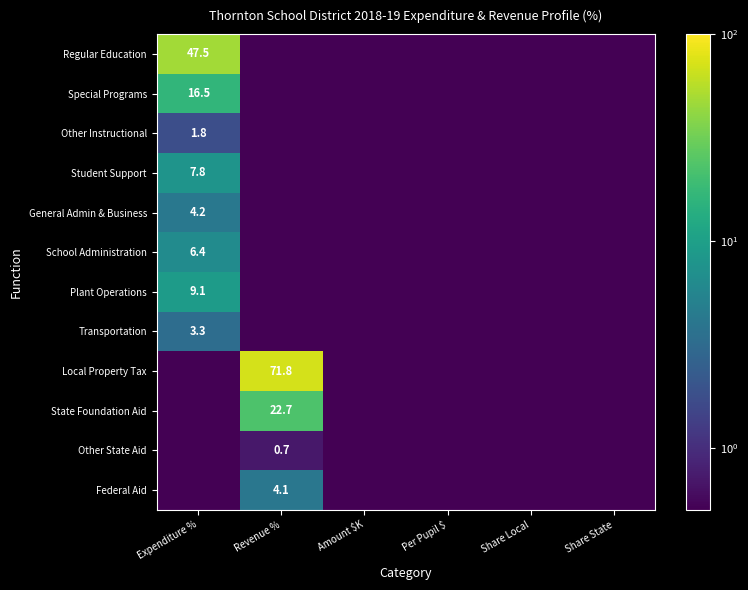

The Transportation series shows 3.3 at Expenditure %. True or false?

True